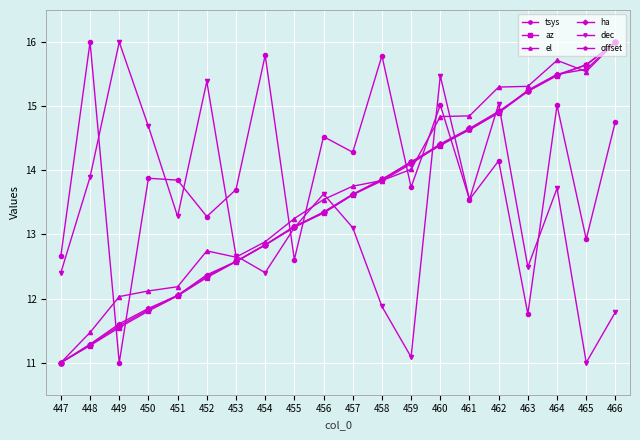

At which label does az first exceed 13?

455